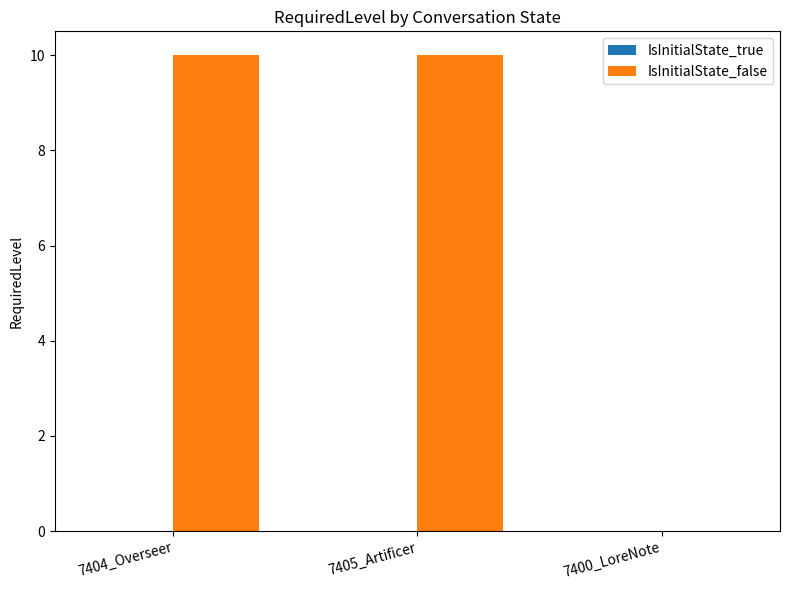

What is the sum of all values?

20